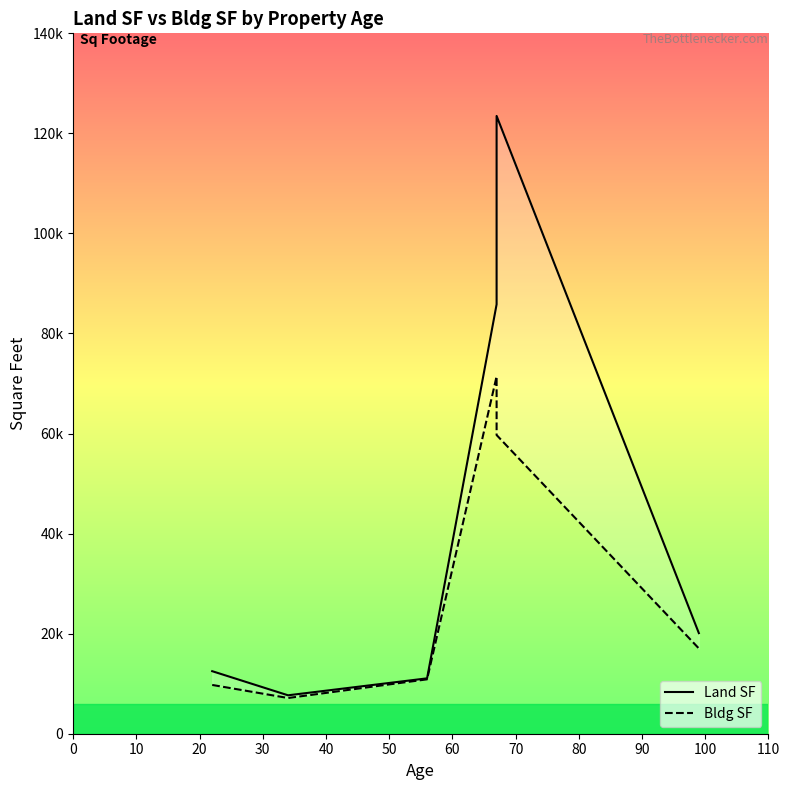

What is the value of the Bldg SF point at the 1st from the left?

9750